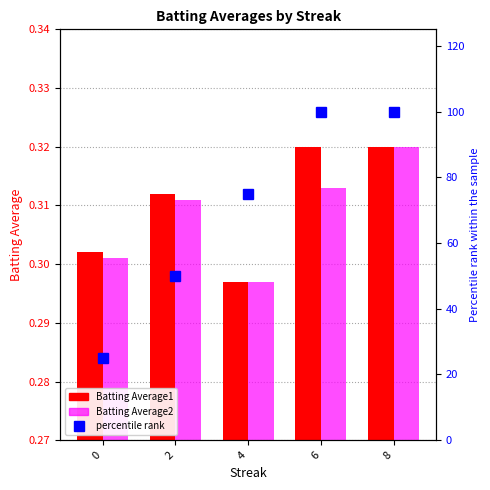

True or false: Batting Average1 has a value of 0.3 at 6.

True